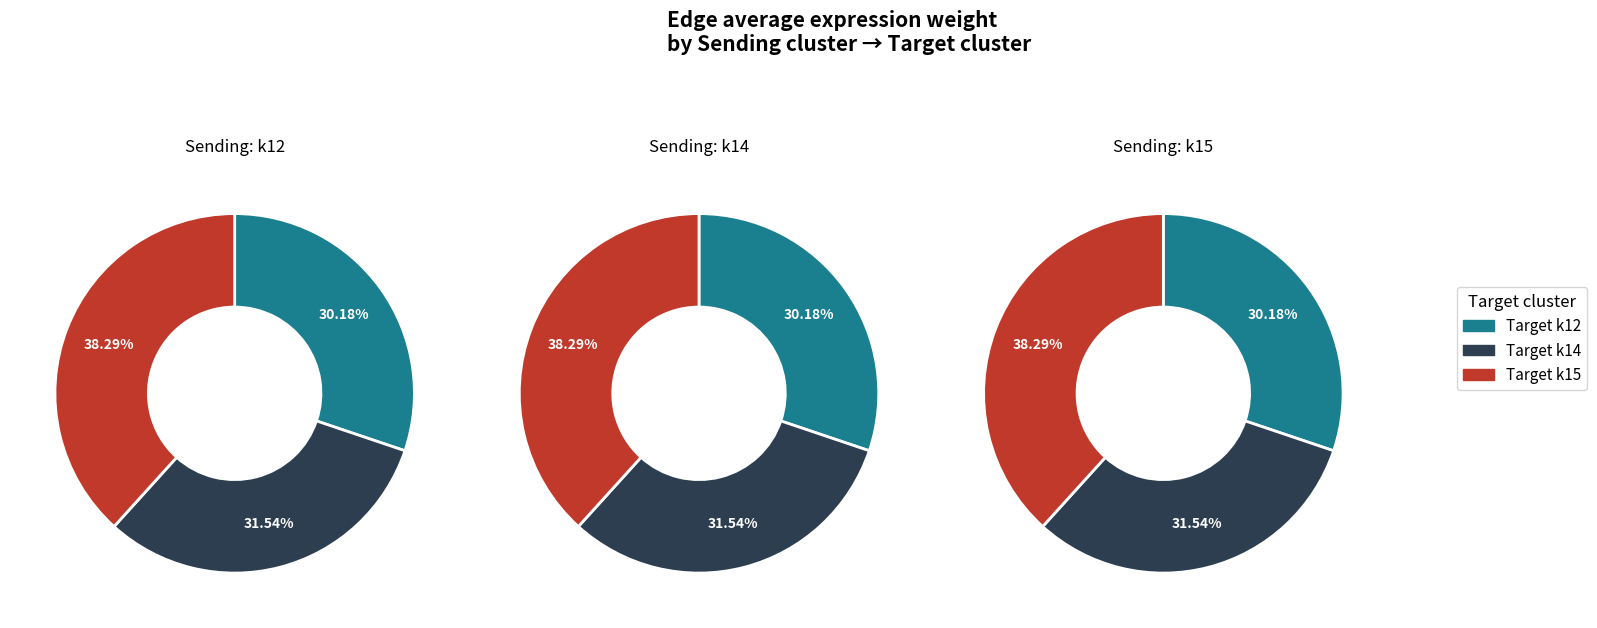

Which series has the widest spread of values?

k12